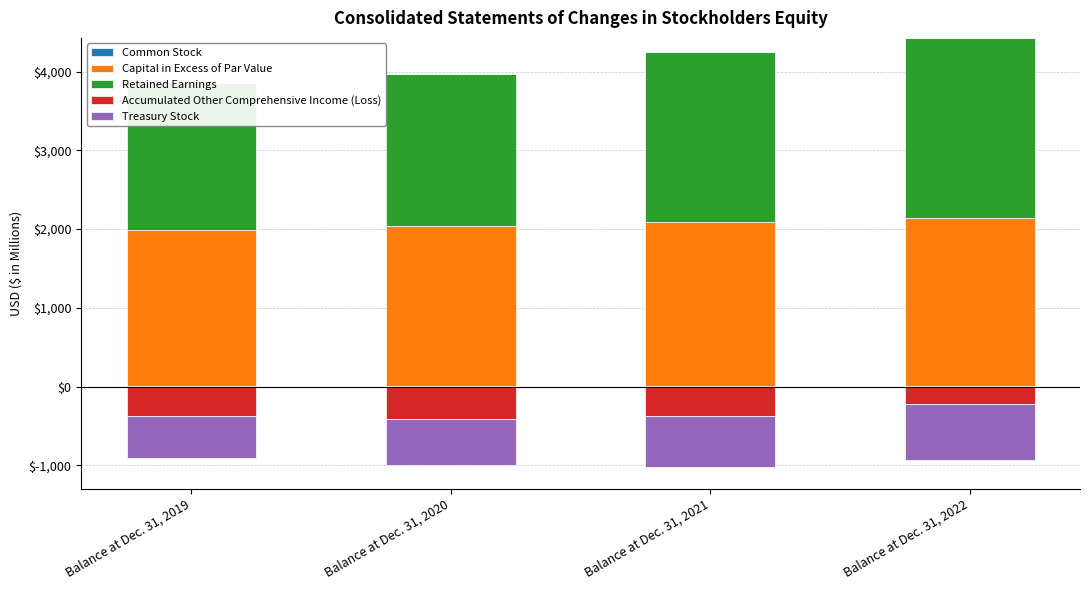

What is the approximate value of Capital in Excess of Par Value at Balance at Dec. 31, 2020?

2037